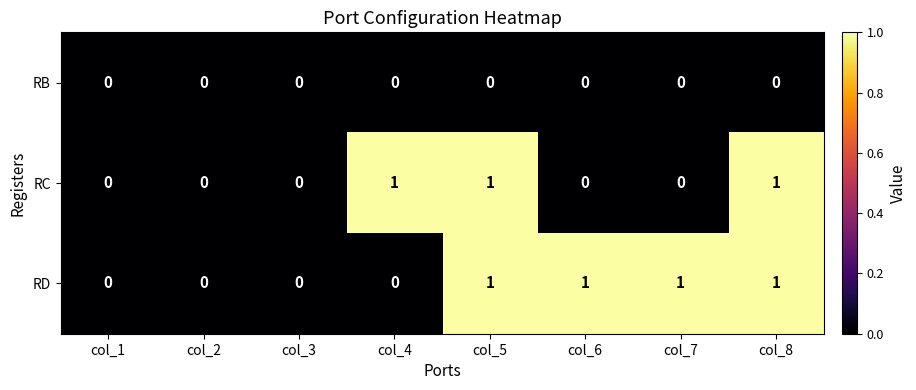

Rank the series by their average value, from highest to lowest.

RD, RC, RB